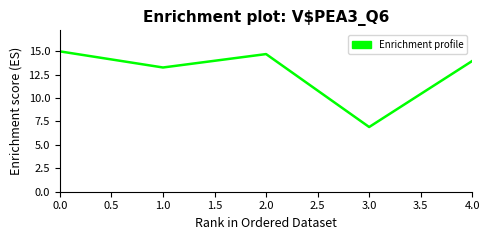

What is the sum of the values at 1.0 and 0.0?

28.2